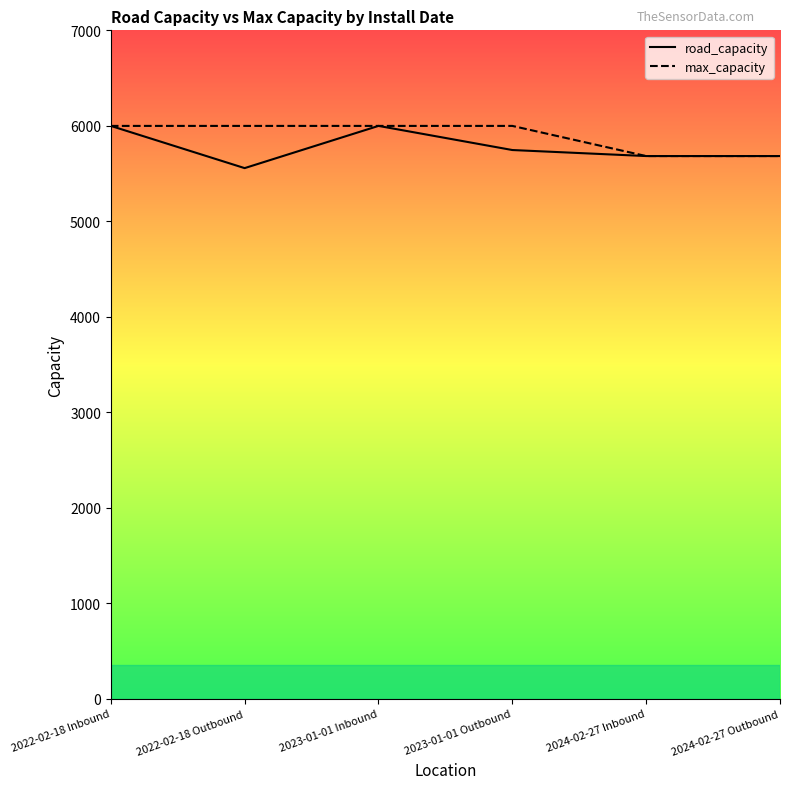

True or false: max_capacity and road_capacity intersect in this chart.

False